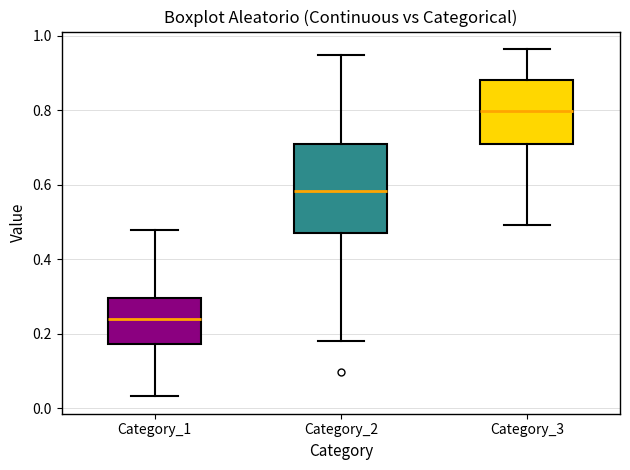

Which box is the tallest, from its lower edge to its upper edge?

Category_2